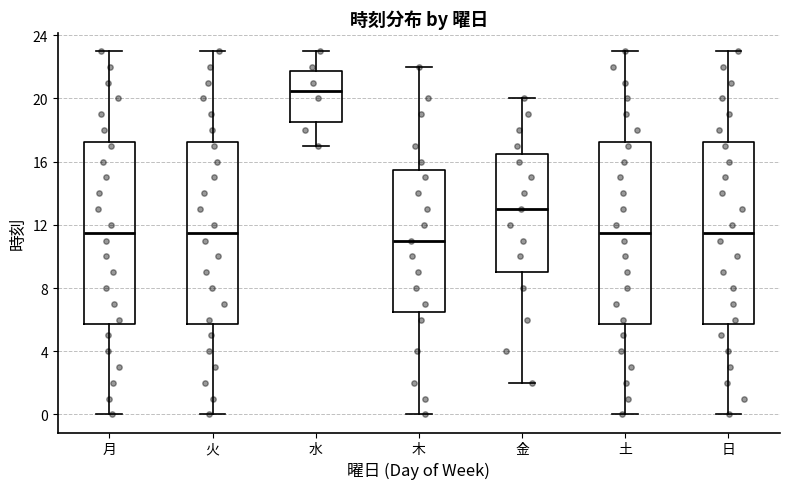

Where is the upper edge of the box for 水 on the y-axis? The values are not printed on the chart, so give them approximately, as read against the axis.

22.0